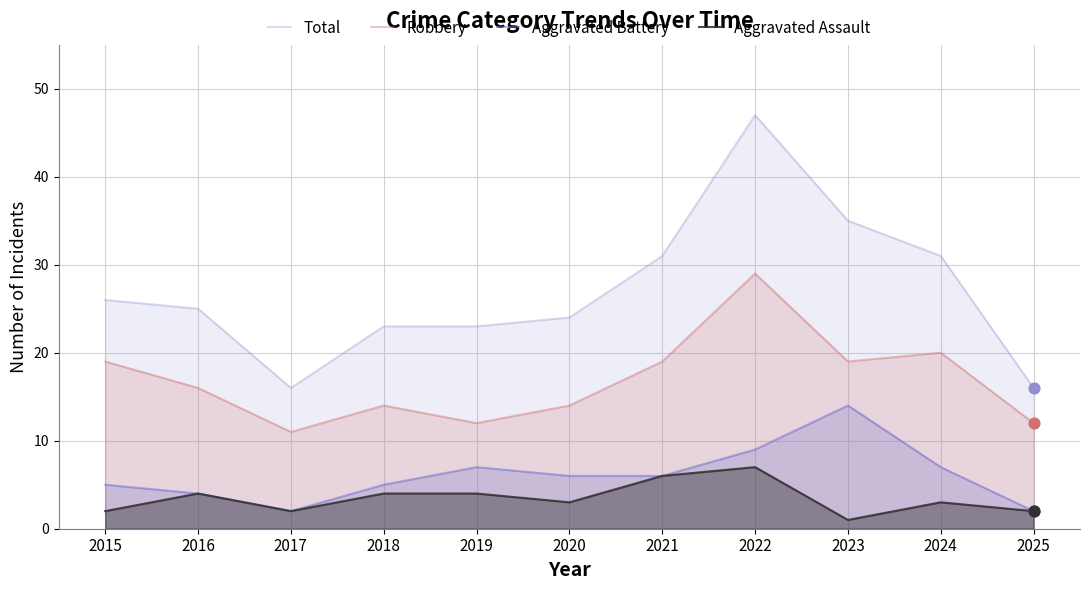

Which series contains the highest Y value?

Total